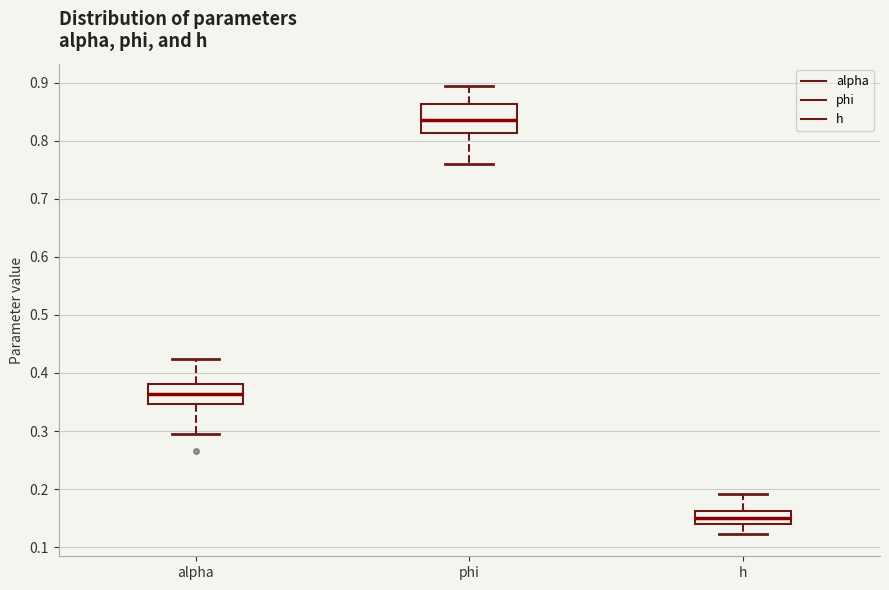

Reading left to right, transcribe this box plot: for each box, give where its median line is, the range the box spans, and where its two whiskers end, as read against the y-axis. The values are not printed on the chart, so give them approximately, as read against the axis.

alpha: median 0.36, box 0.35 to 0.38, whiskers 0.30 to 0.42
phi: median 0.84, box 0.81 to 0.86, whiskers 0.76 to 0.89
h: median 0.15, box 0.14 to 0.16, whiskers 0.12 to 0.19